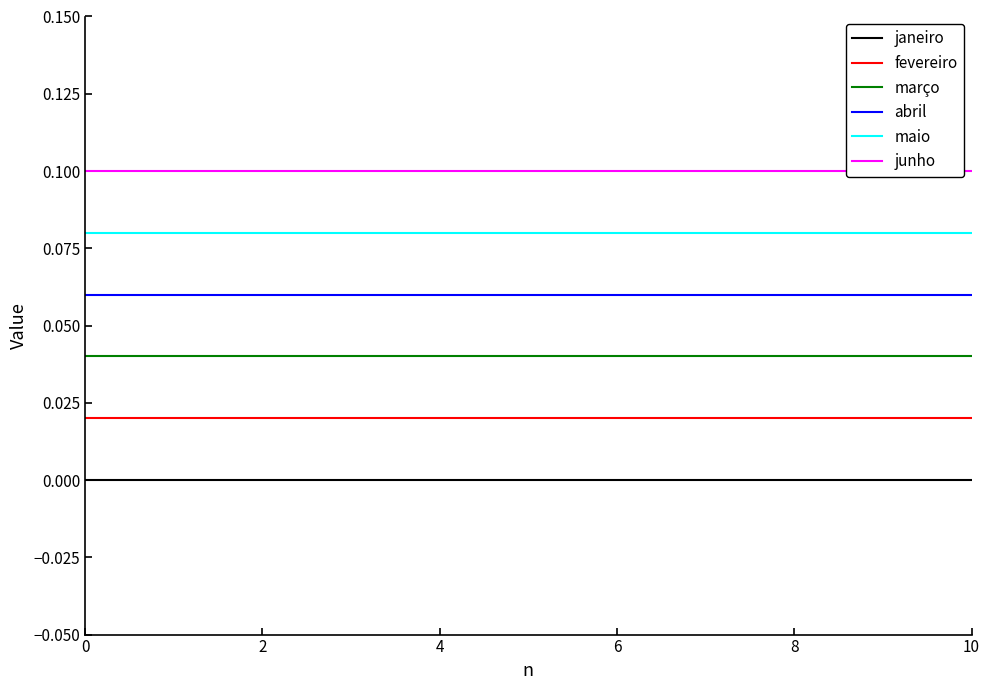

Does the chart have visible grid lines?

No